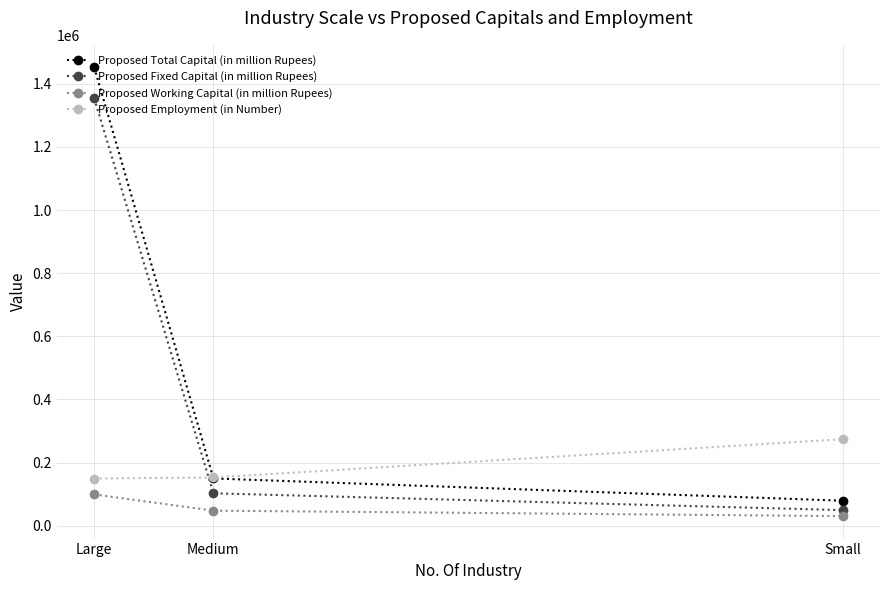

What is the difference between the Proposed Employment (in Number) values at Large and Medium?

3241.0